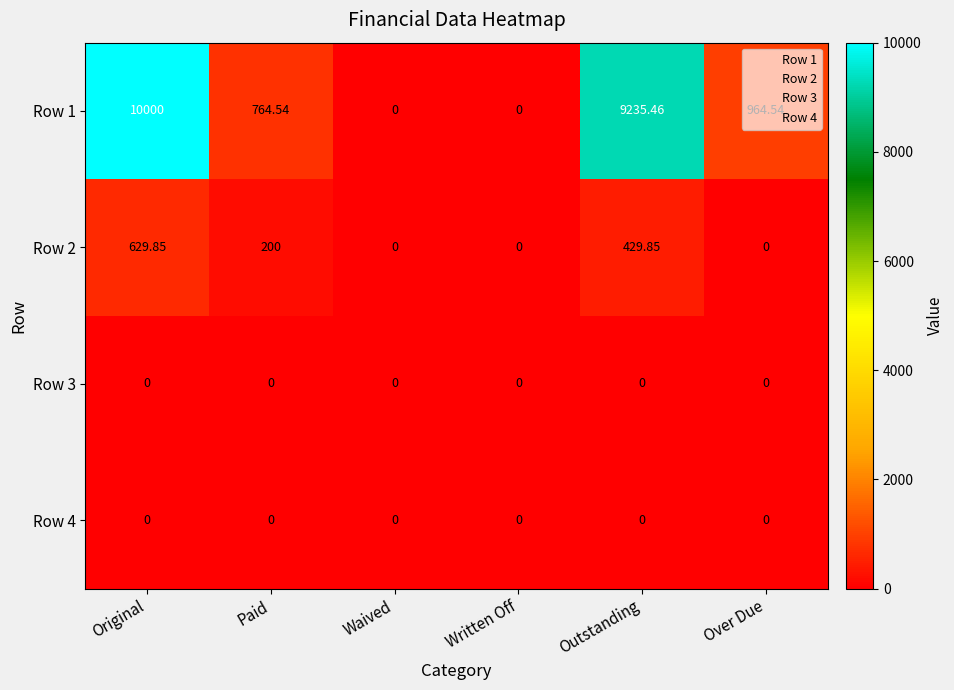

At which label does Row 1 first exceed 964?

Original